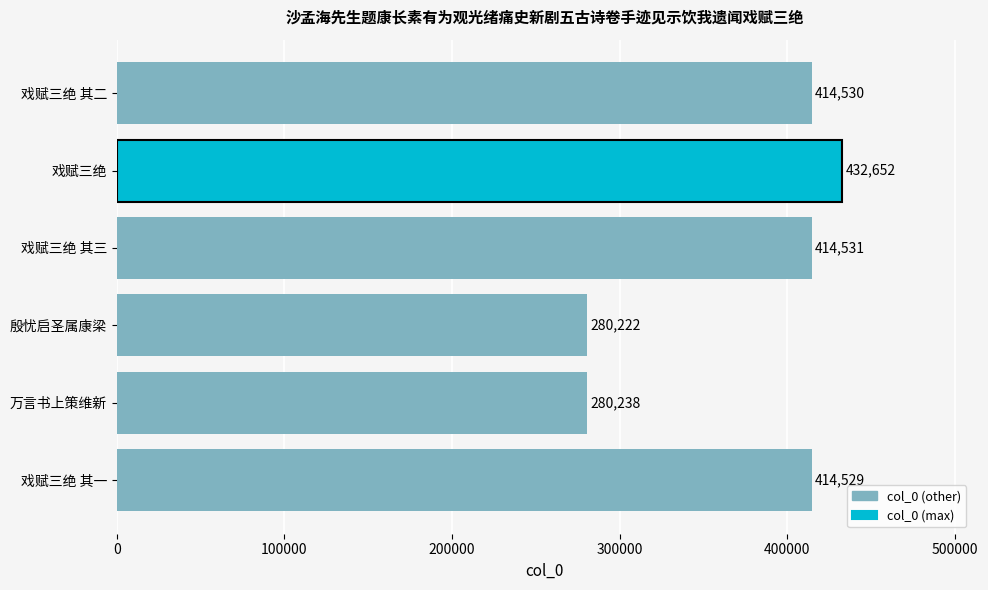

Reading bottom to top, extract all data points from this chart.

414529	280238	280222	414531	432652	414530